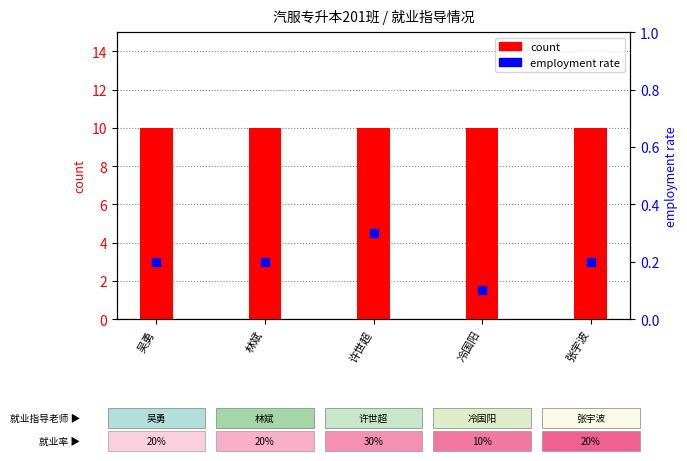

What is the total value across all series at 林斌?

10.2